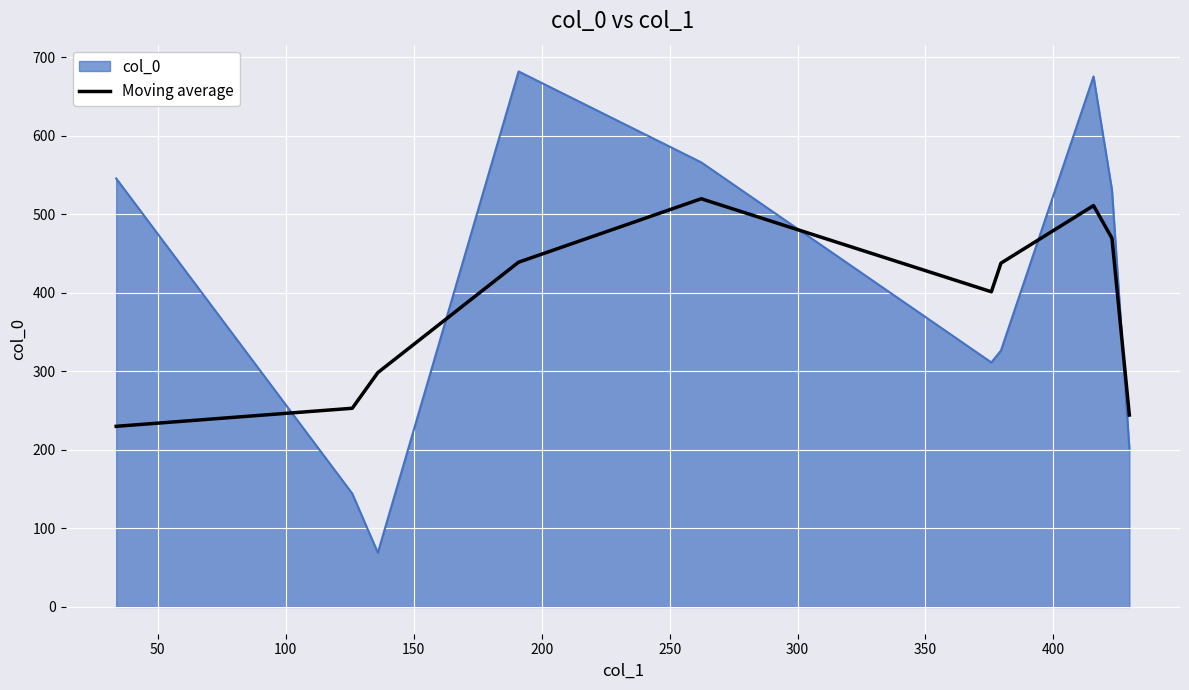

Which series has the widest spread of values?

col_0